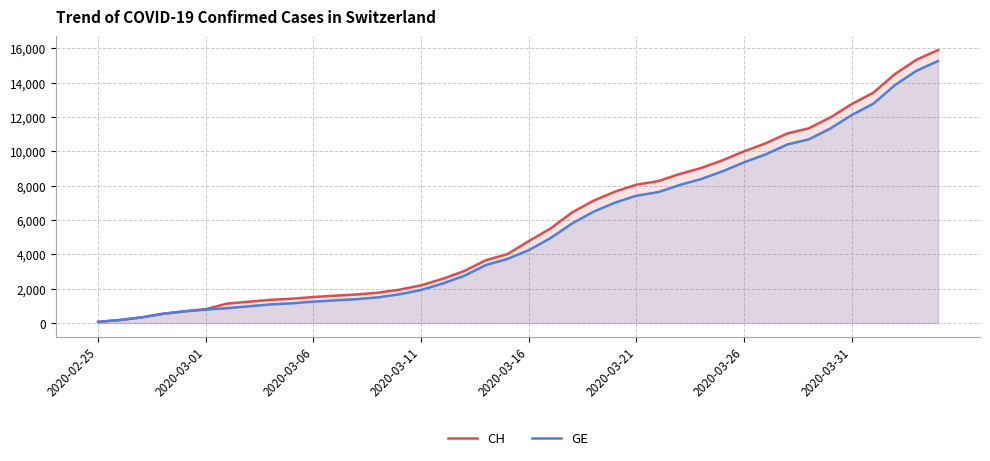

What is the value of the GE point at the 20th from the left?

3733